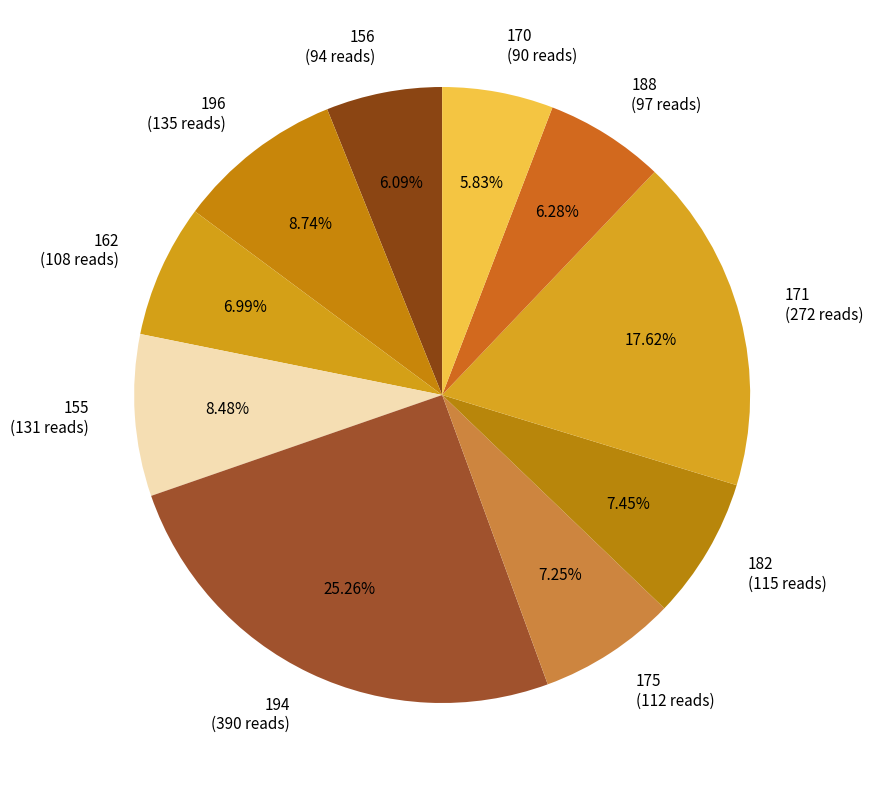

To the nearest percent, what percentage of the pie is 175?

7%